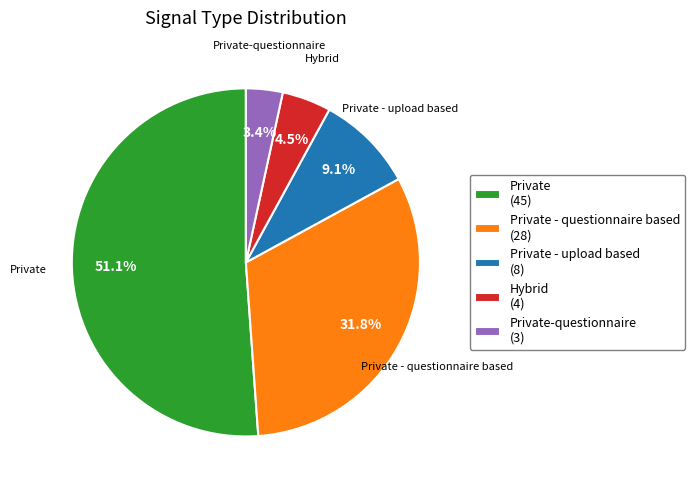

How many slices are in this pie chart?

5